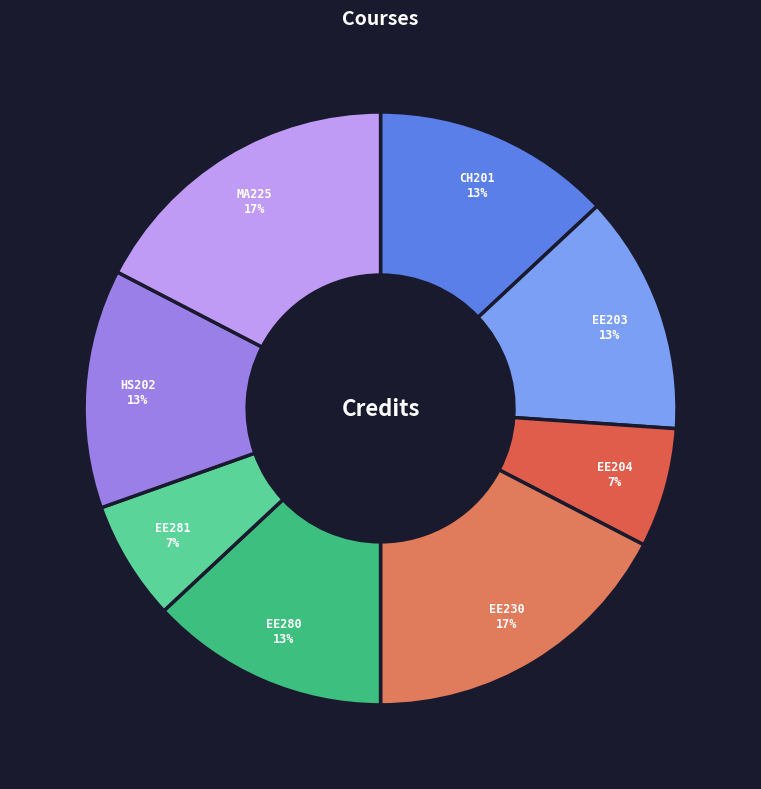

What percentage is the EE281 slice, to the nearest percent?

7%